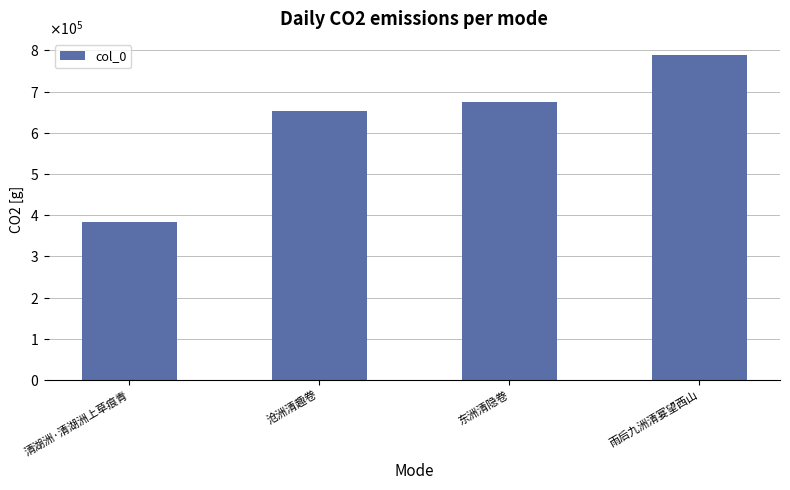

What is the change in value from 清湖洲·清湖洲上草痕青 to 雨后九洲清宴望西山?

+403989